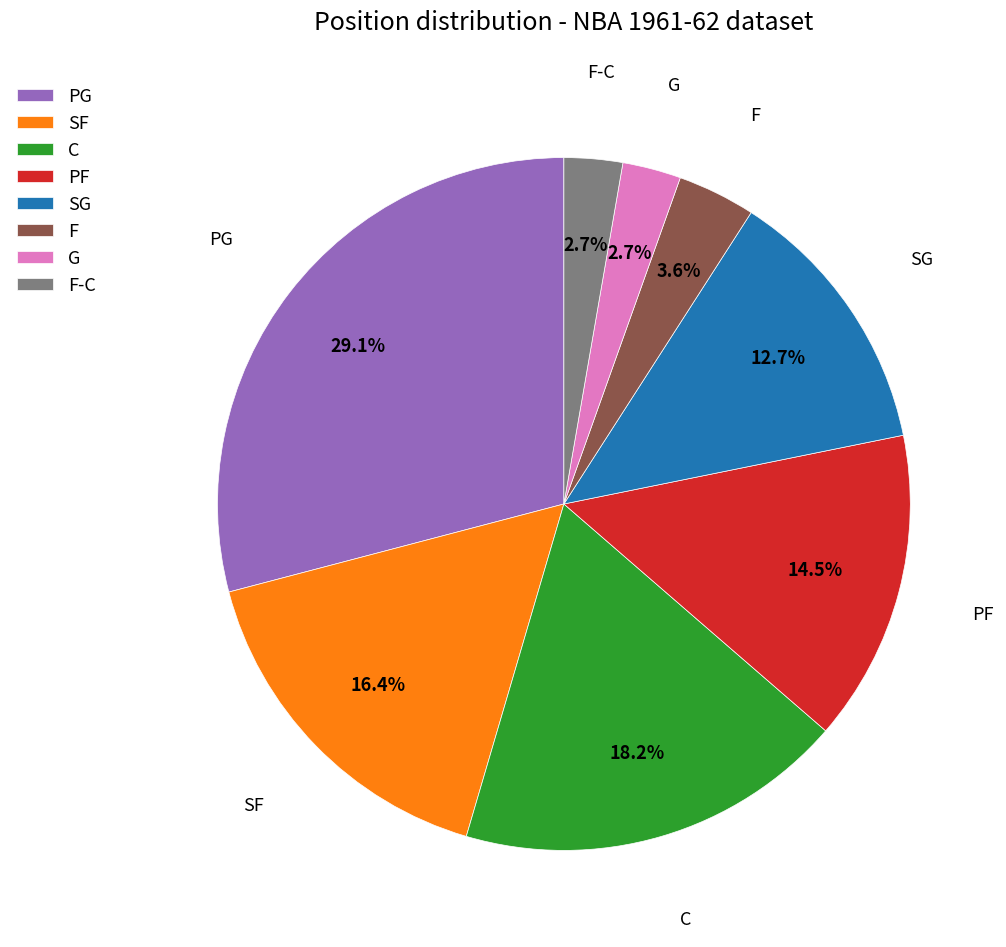

To the nearest percent, what is the difference between the largest and smallest slice percentages?

26%